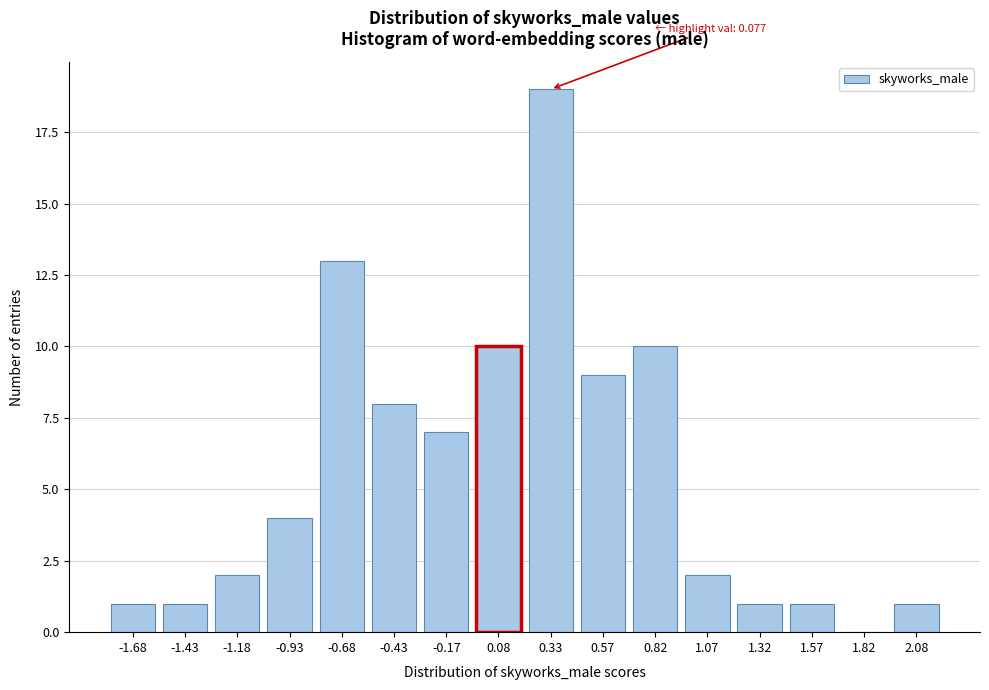

Reading left to right, list all the values displayed in this chart.

-1.68=1	-1.43=1	-1.18=2	-0.93=4	-0.68=13	-0.43=8	-0.17=7	0.08=10	0.33=19	0.57=9	0.82=10	1.07=2	1.32=1	1.57=1	1.82=0	2.08=1